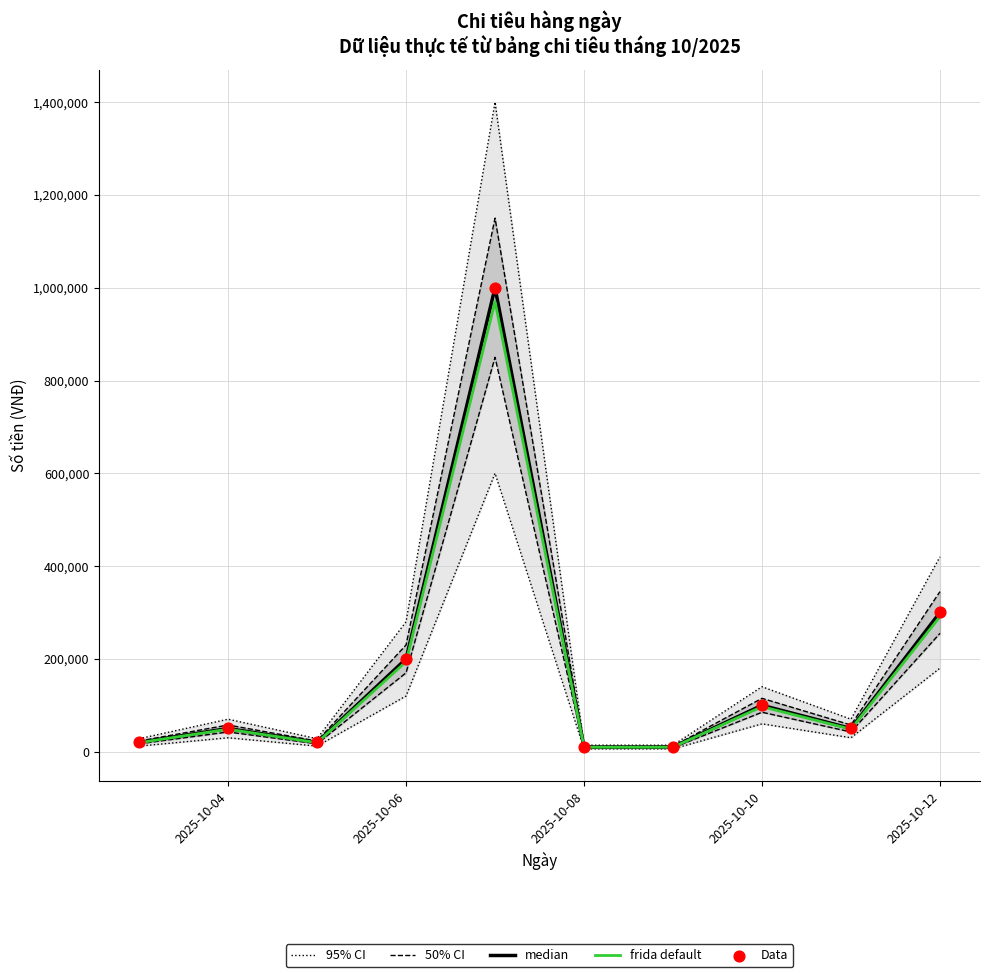

At how many categories does at least one series exceed 978562?

1